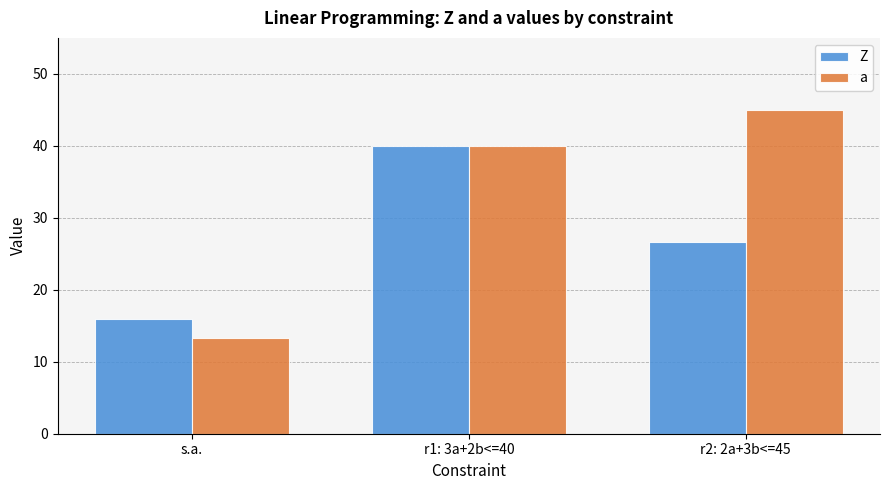

Reading left to right, extract all data points from this chart.

Z: 16.0	40.0	26.7
a: 13.3	40.0	45.0